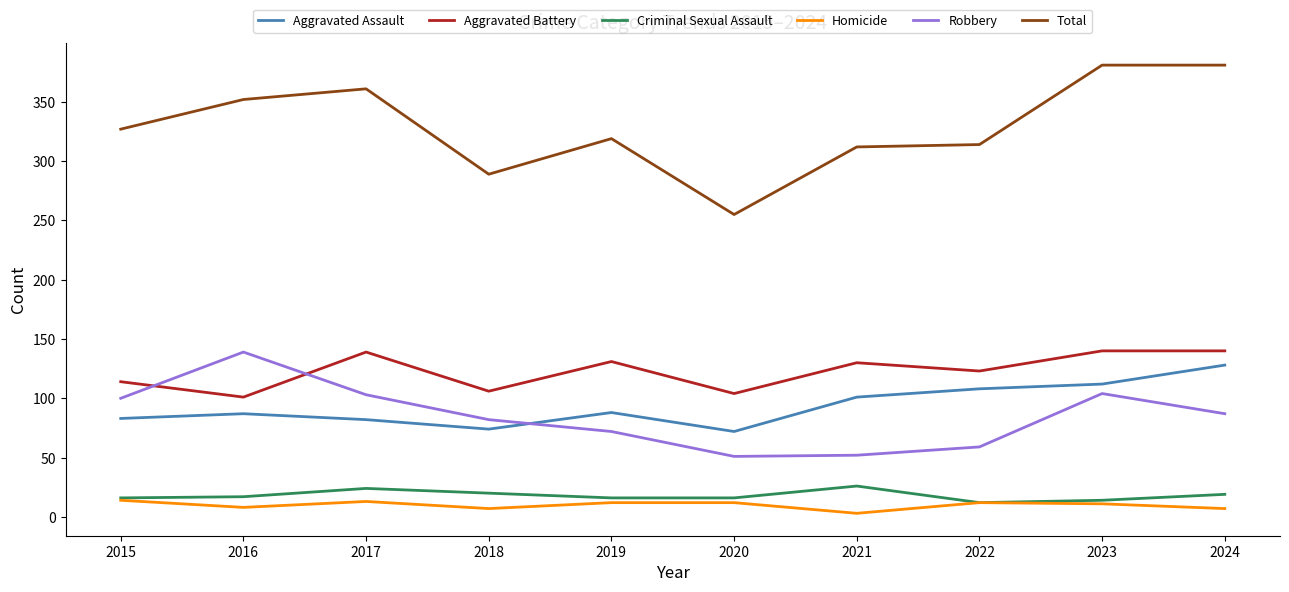

What is the difference between the Aggravated Battery values at 2024 and 2019?

9